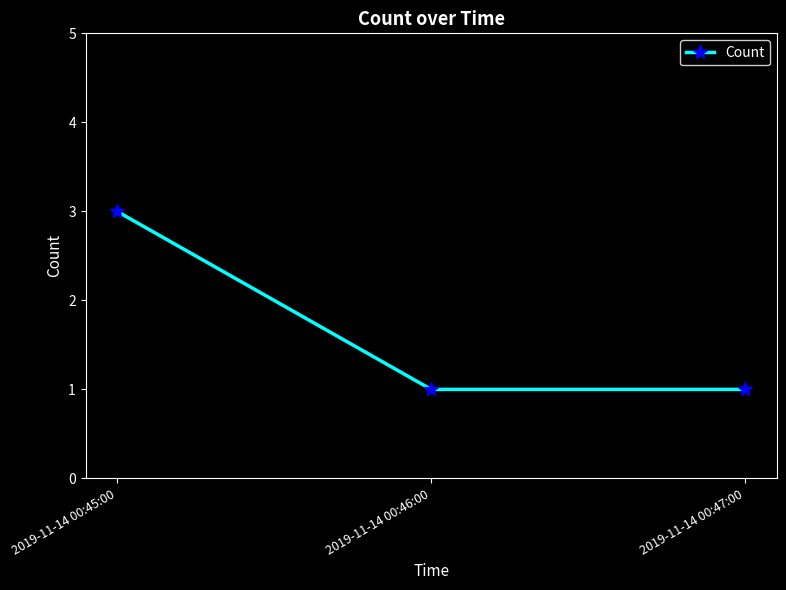

Count the values in the range 1 to 3.

3